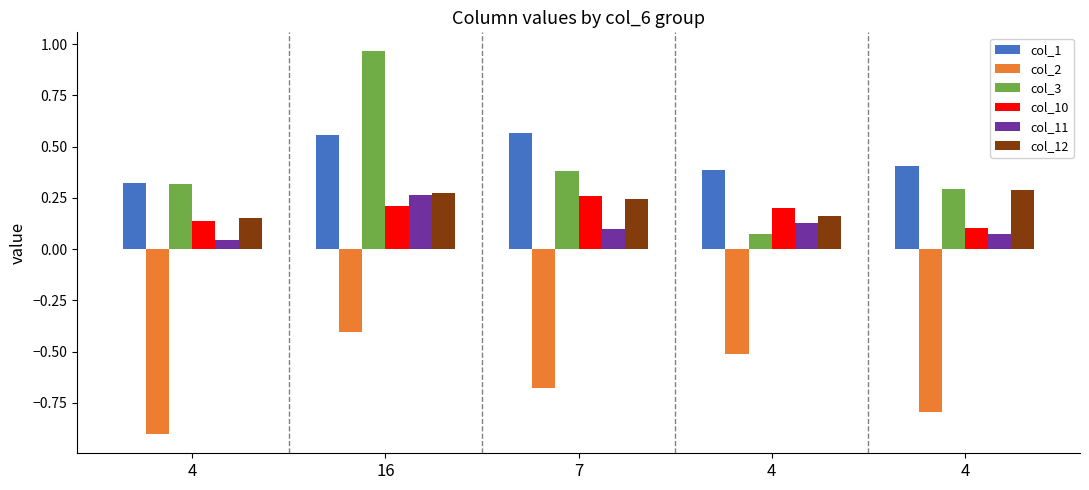

How many data points does each series have?

5